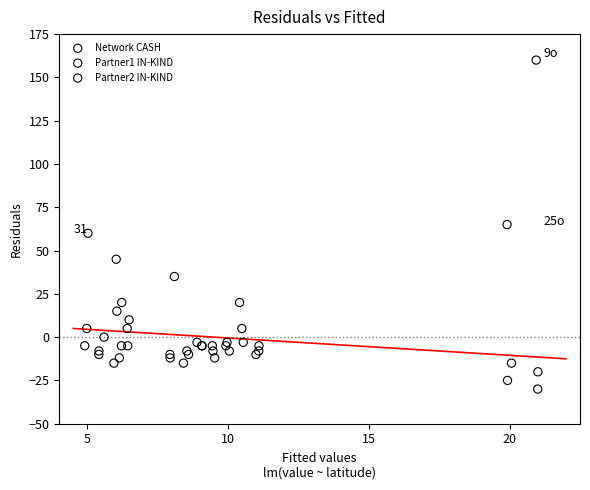

Which series has the largest Y range (max minus min)?

Network CASH